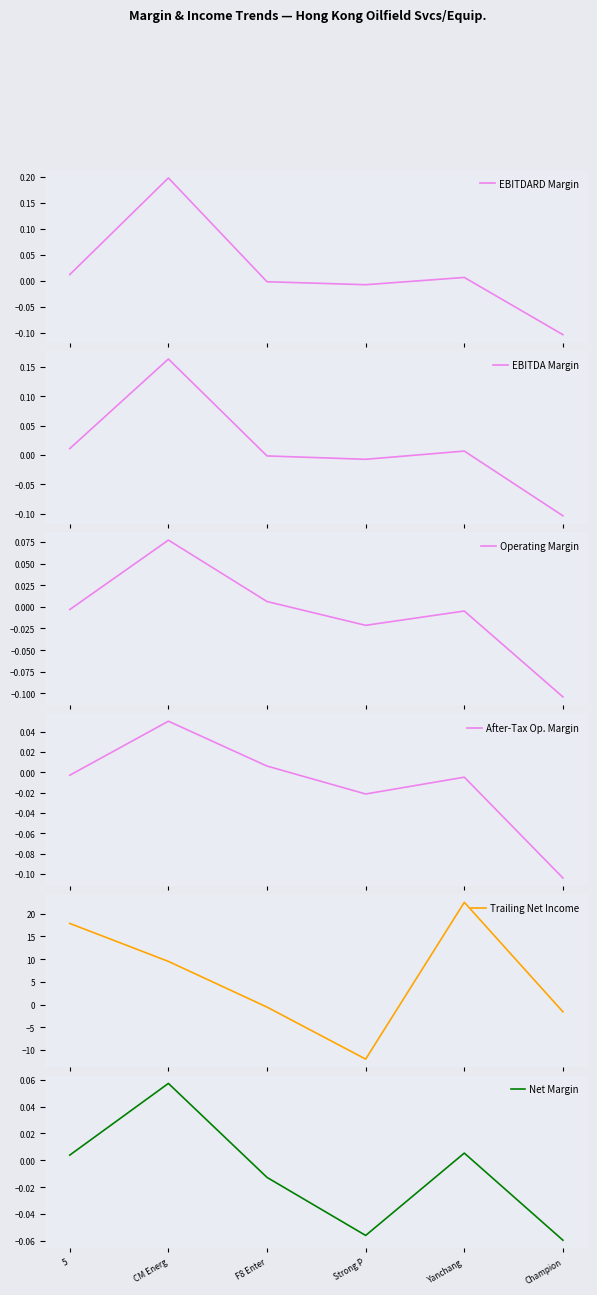

How many values in After-Tax Op. Margin are above zero?

2